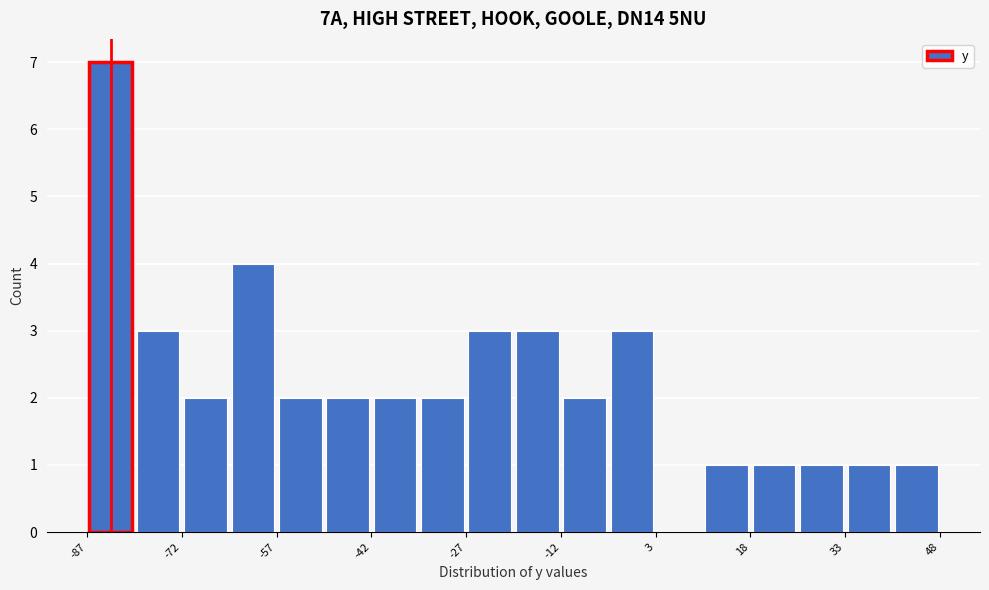

Around what value on the x-axis is the tallest bar? Give the approximate position of its centre, as read against the axis.

-84